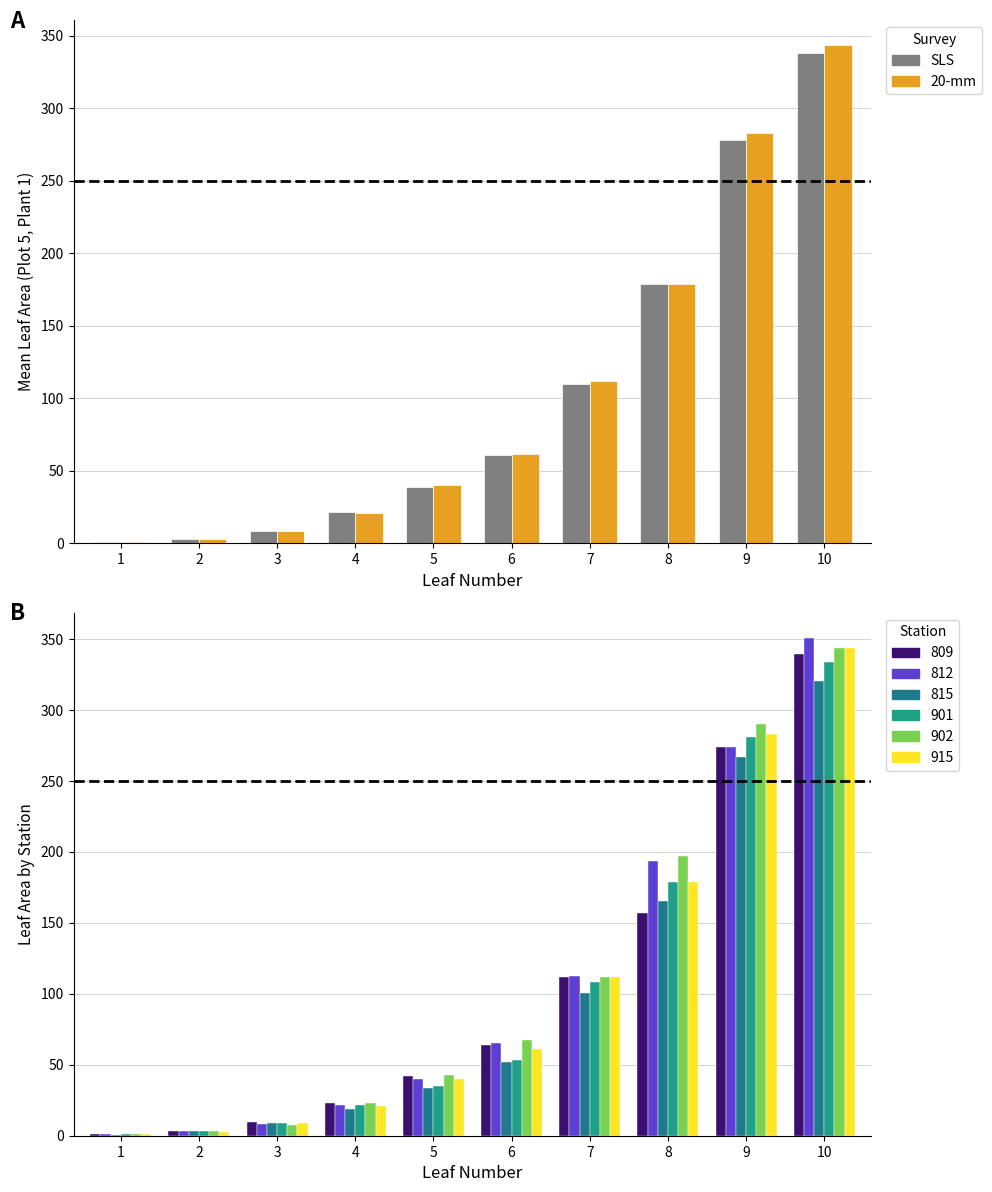

Which series has the largest total across all categories?

20-mm